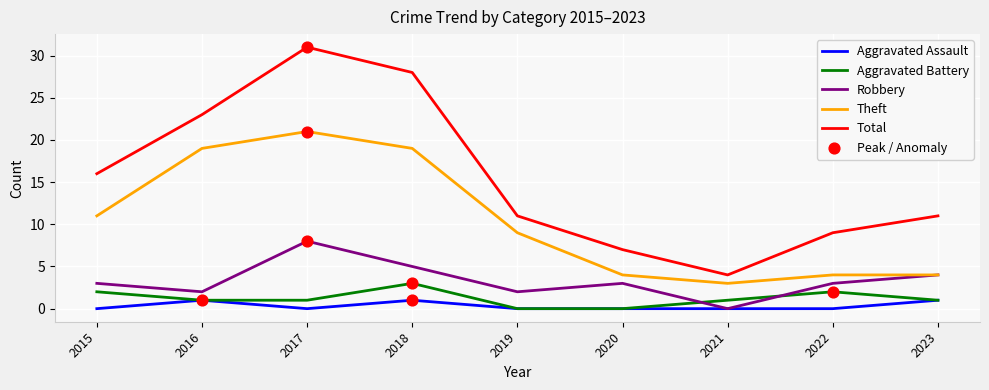

At how many categories does at least one series exceed 2?

9